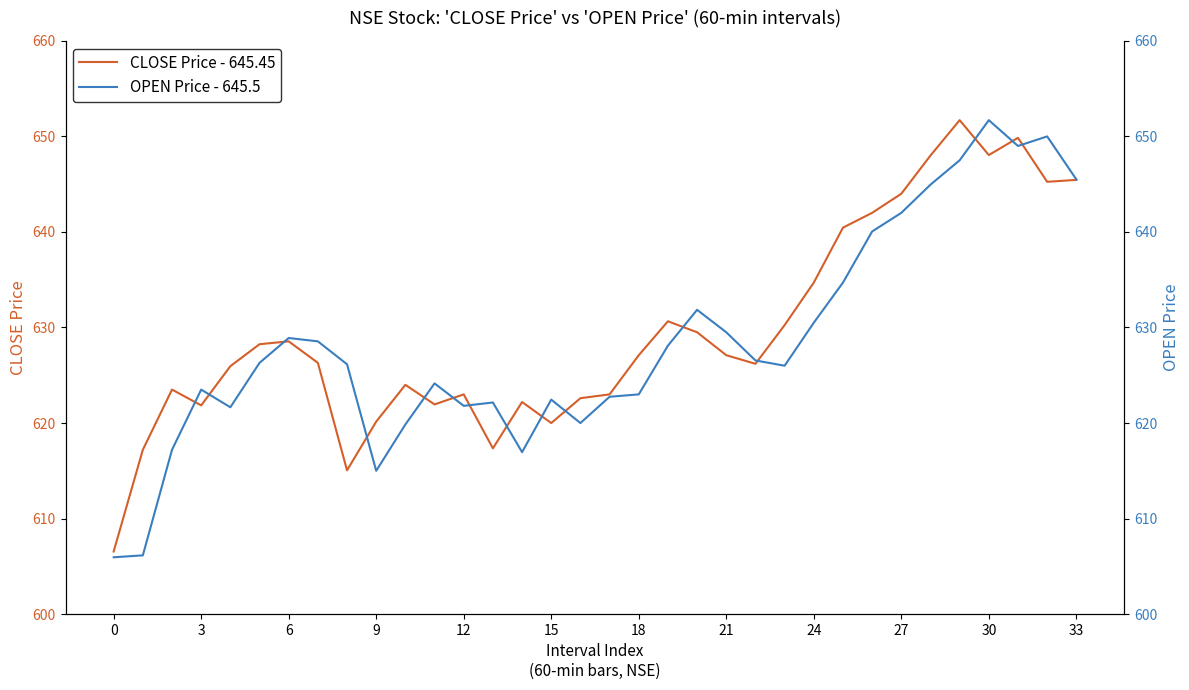

True or false: CLOSE Price - 645.45 has a value of 1091.2 at 21.

False